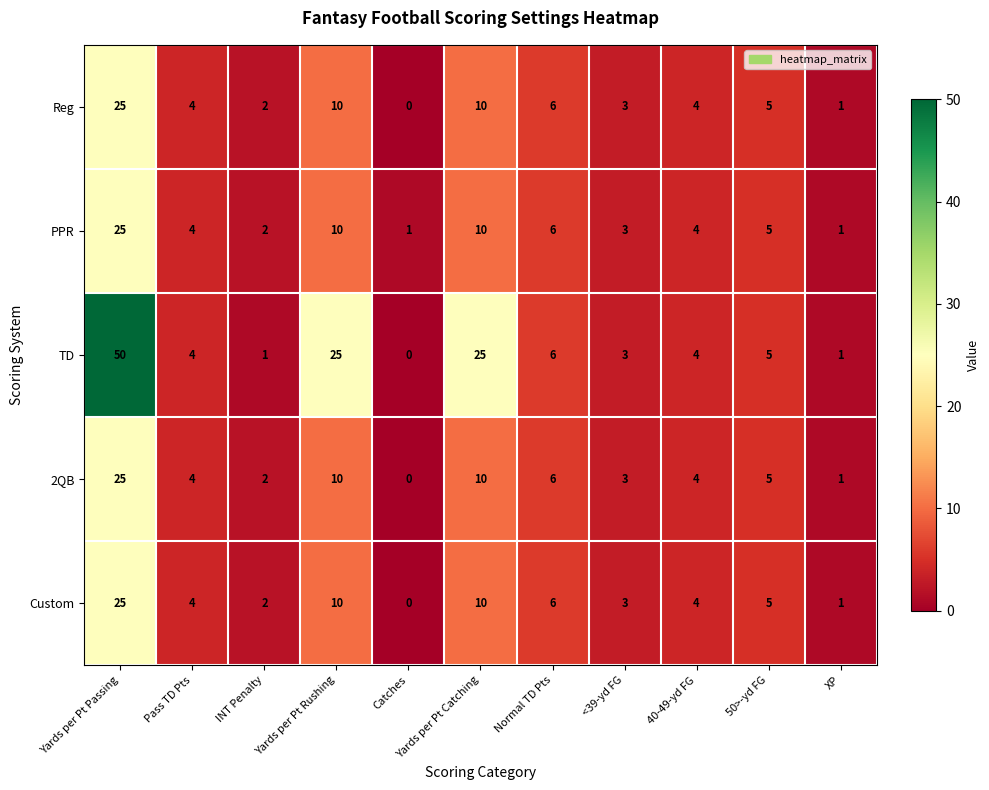

At which label does Custom reach its minimum?

Catches